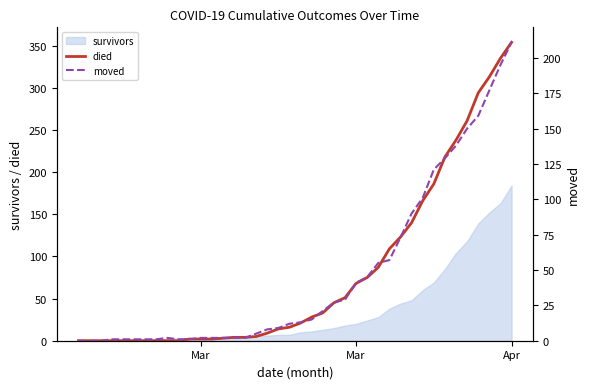

What is the sum of all died values?

3206